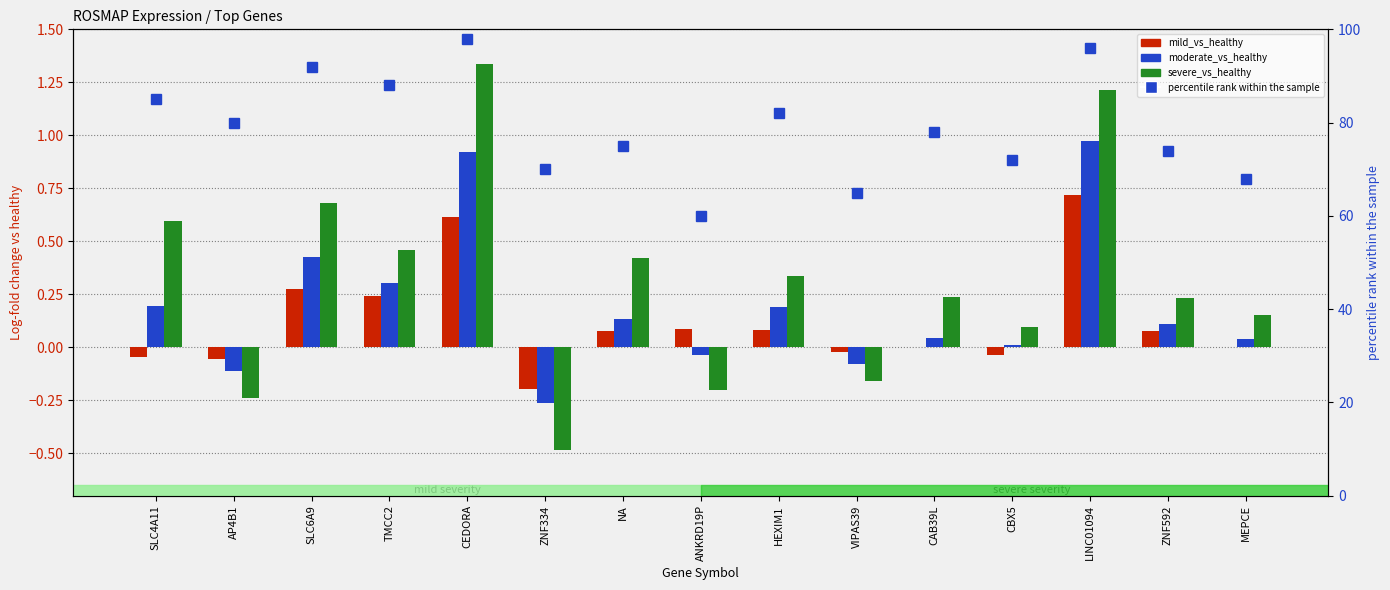

What is the sum of all mild_vs_healthy values?

1.8